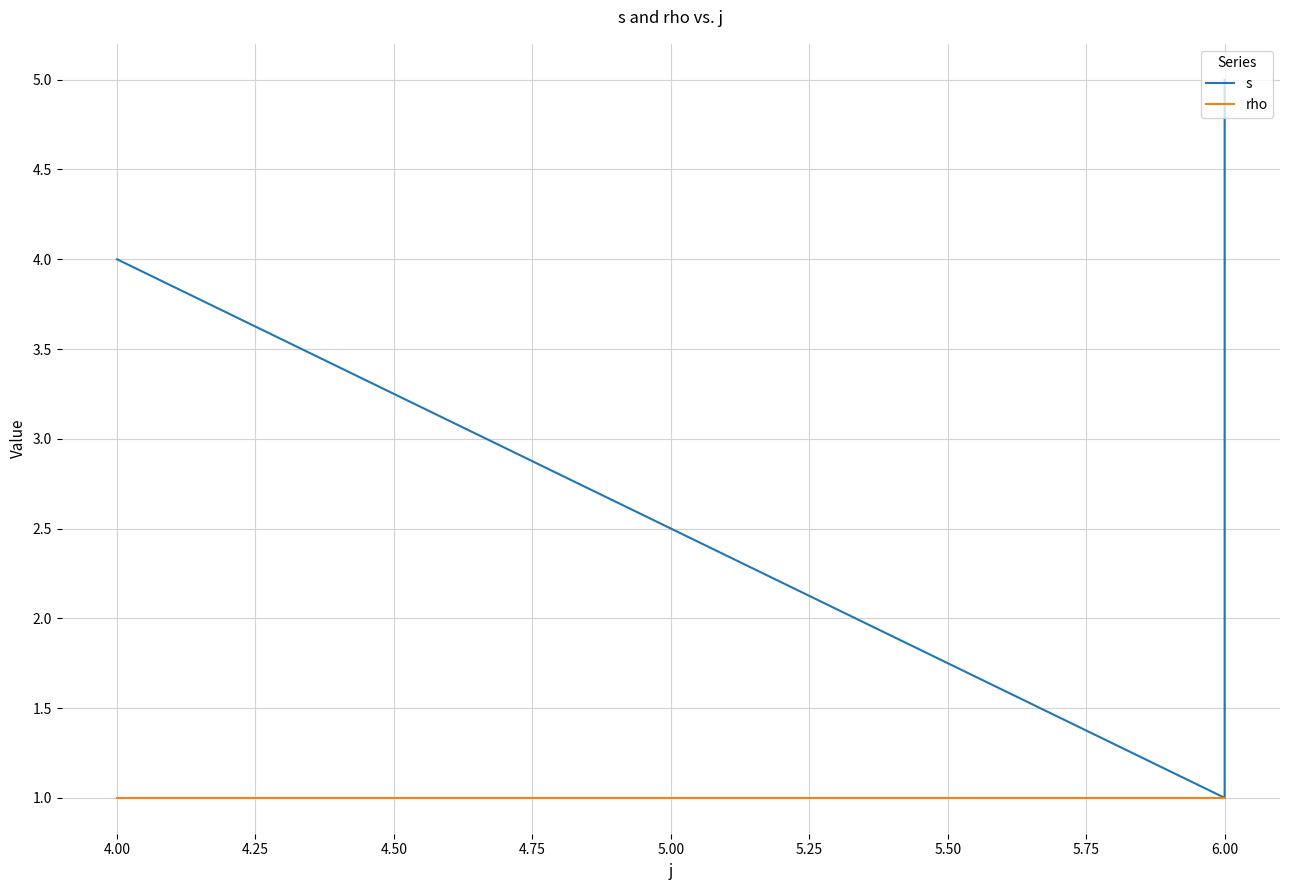

Is it true that rho equals 1 at 6.00?

True